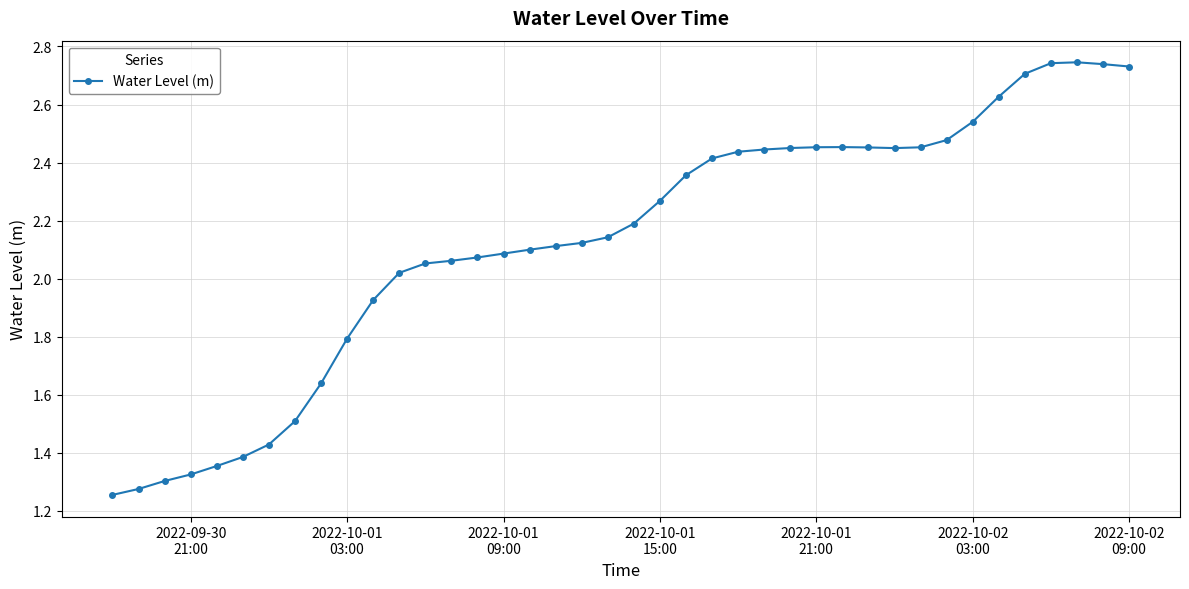

What is the sum of all values?

85.1